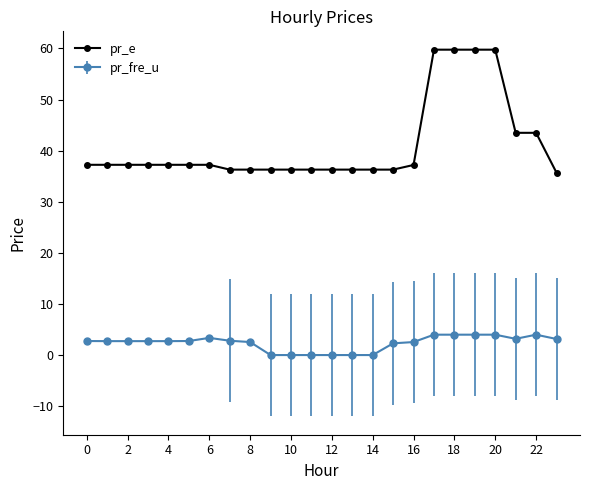

What is the sum of all pr_e values?

986.1